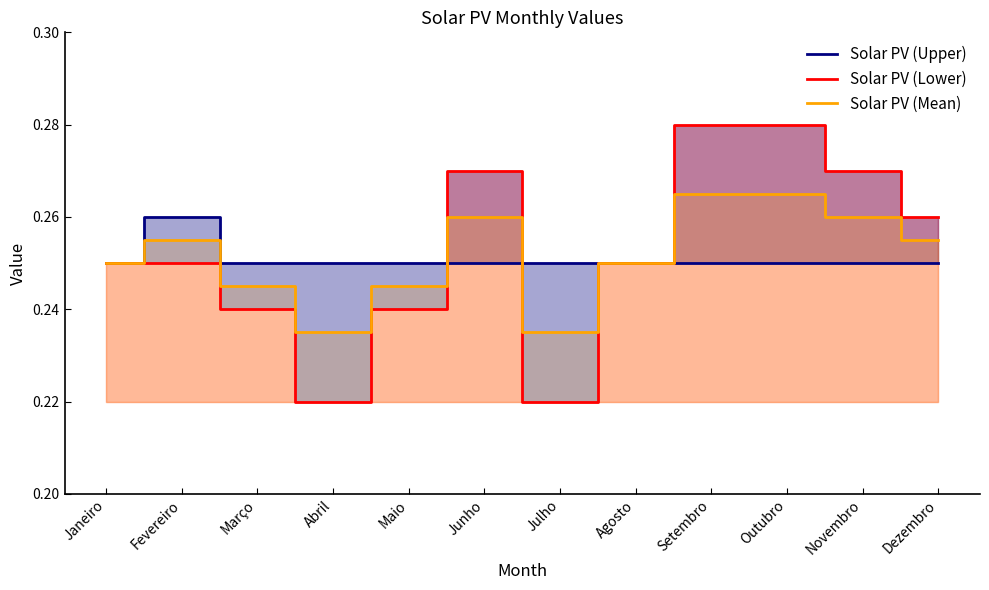

Rank the series by their maximum value, from lowest to highest.

Solar PV (Upper), Solar PV (Mean), Solar PV (Lower)